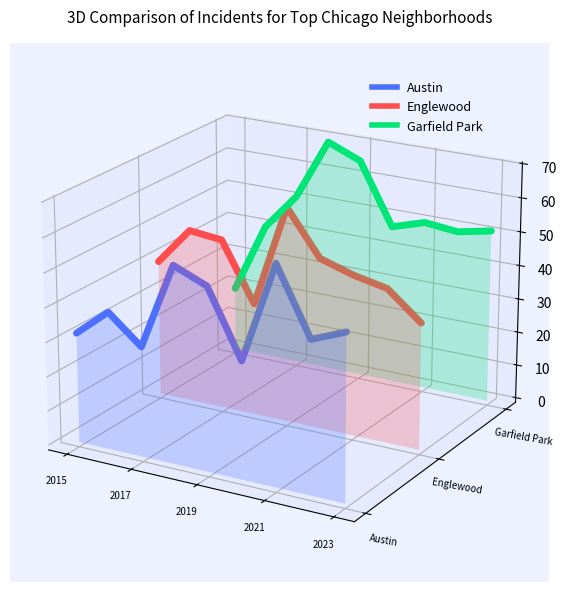

True or false: Garfield Park and Englewood intersect in this chart.

True